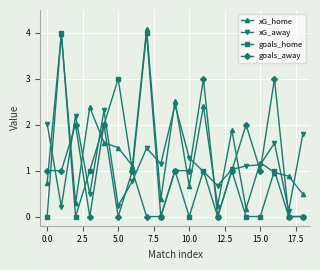

Which series has the largest total across all categories?

xG_home